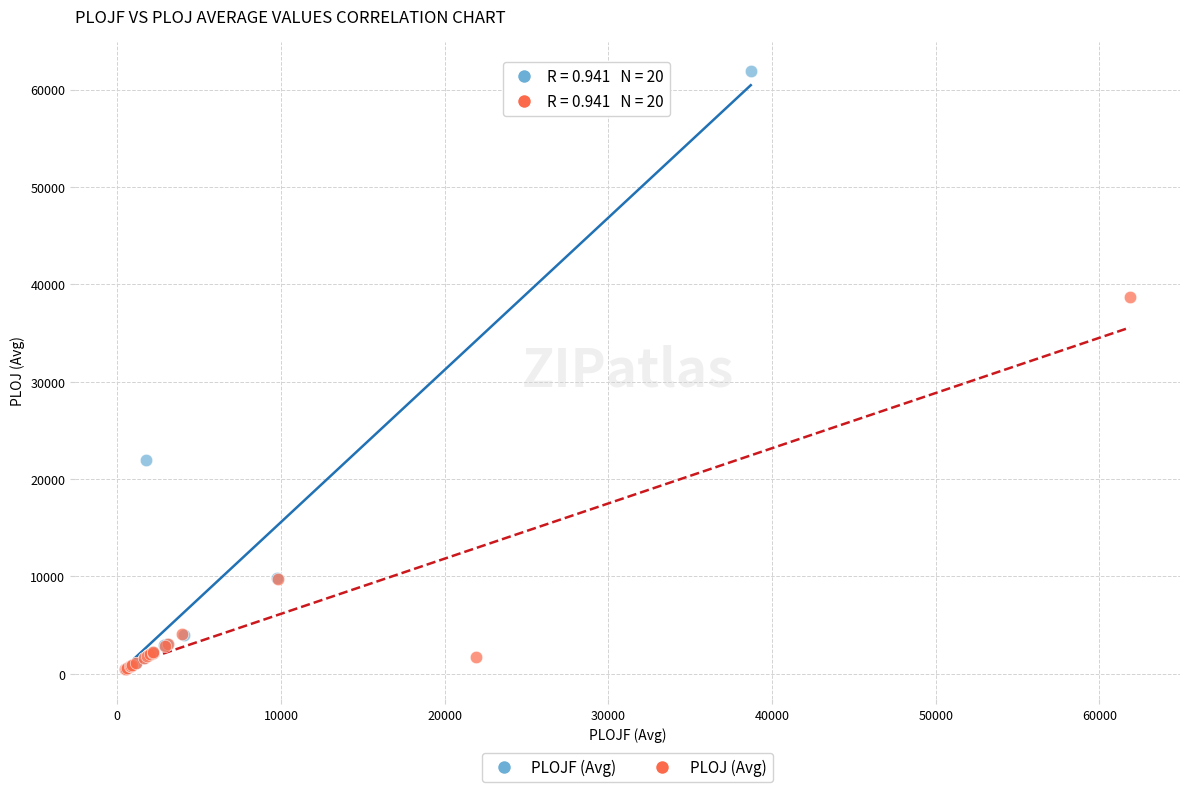

Which series contains the highest Y value?

PLOJF (Avg)